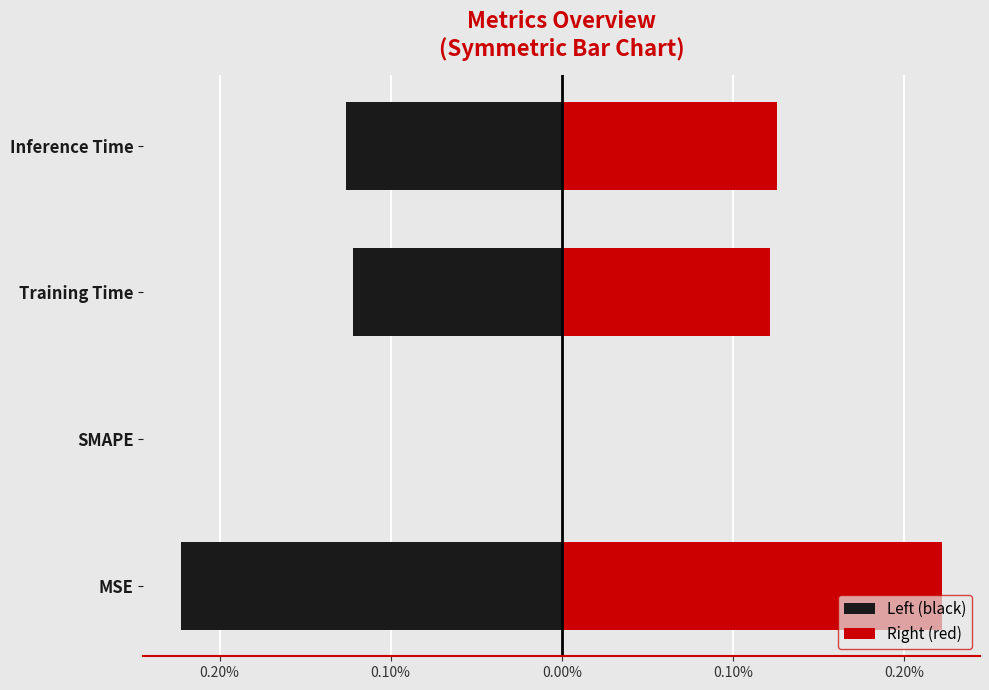

Count the Left (black) values in the range 0 to 1.

1